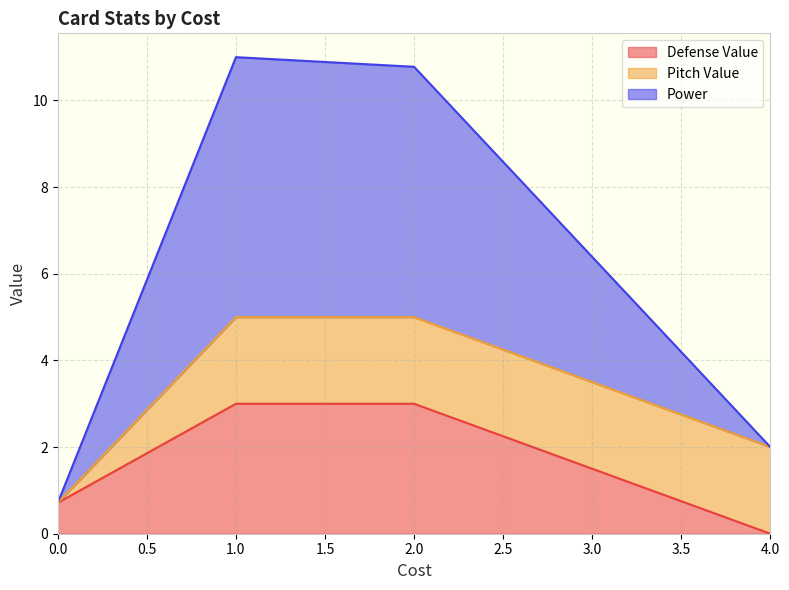

How many intersections are there between Power and Pitch Value?

2